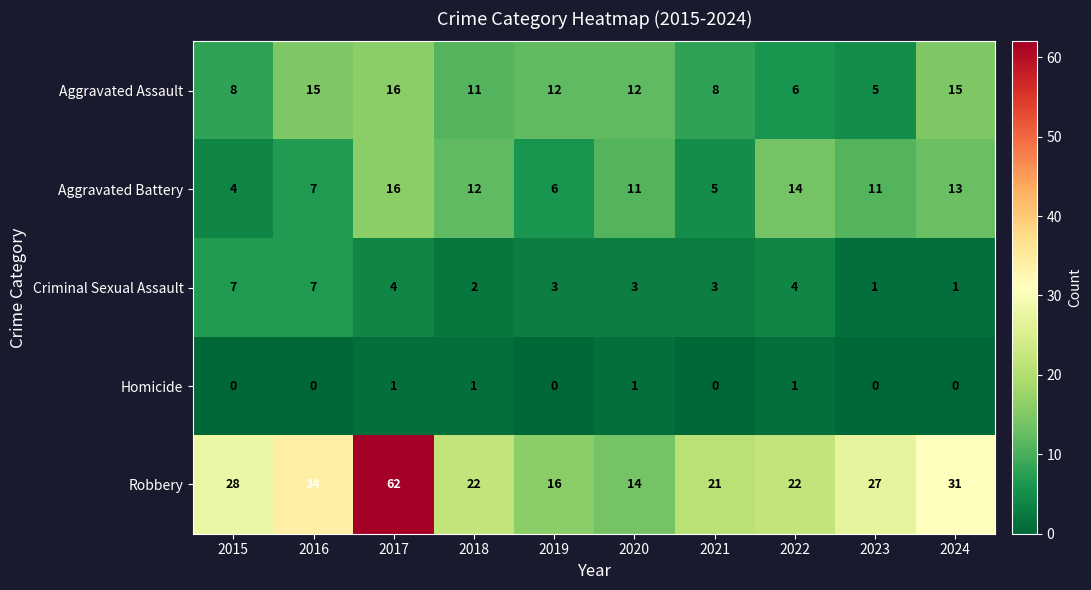

At which category is the sum across all series the highest?

2017